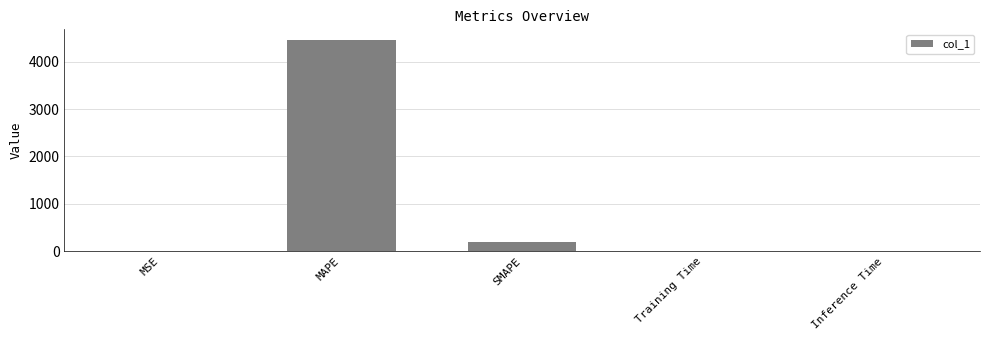

What is the difference between the values at Inference Time and MSE?

0.4